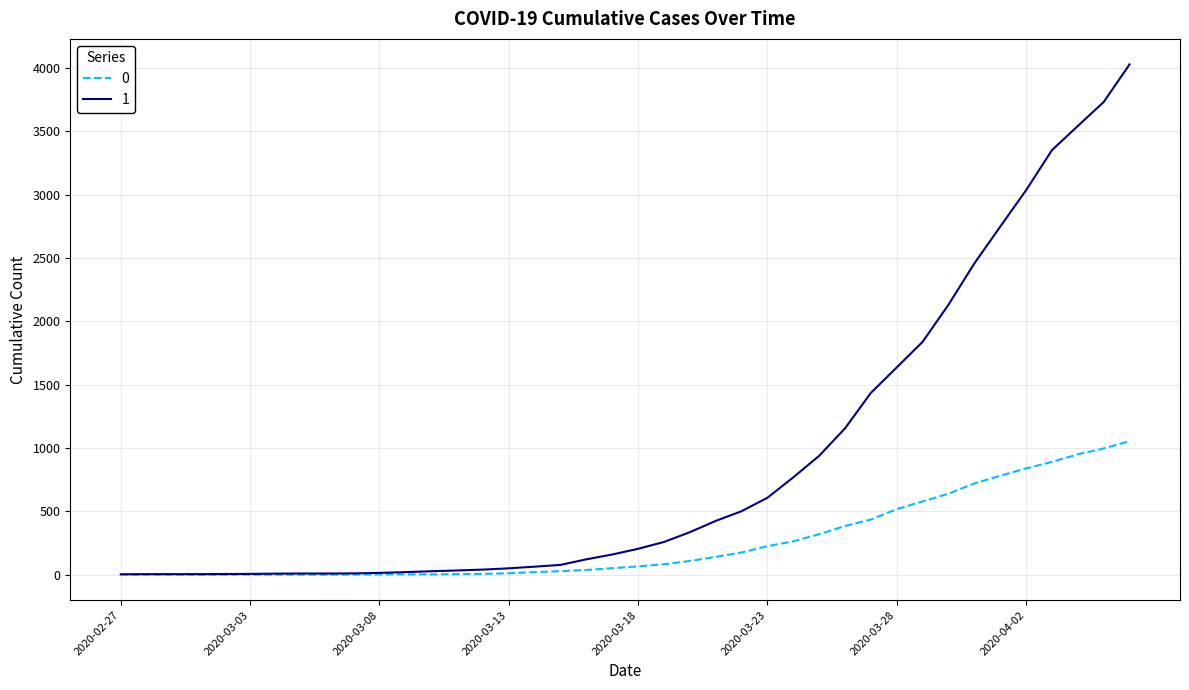

Rank the series by their maximum value, from lowest to highest.

0, 1